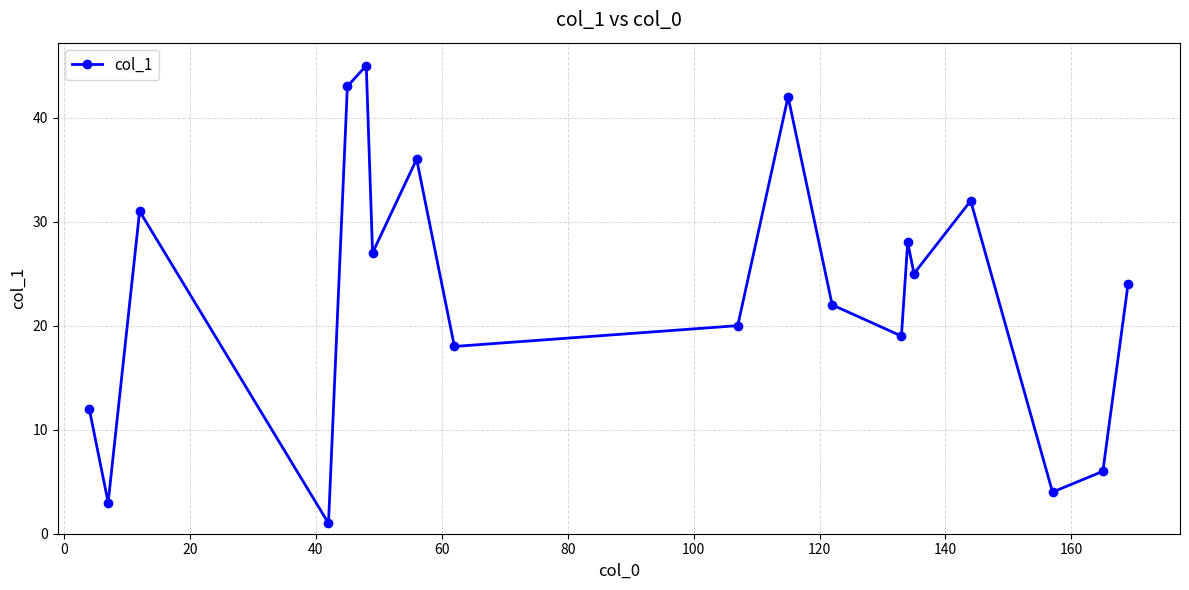

What is the difference between the maximum and minimum values?

44